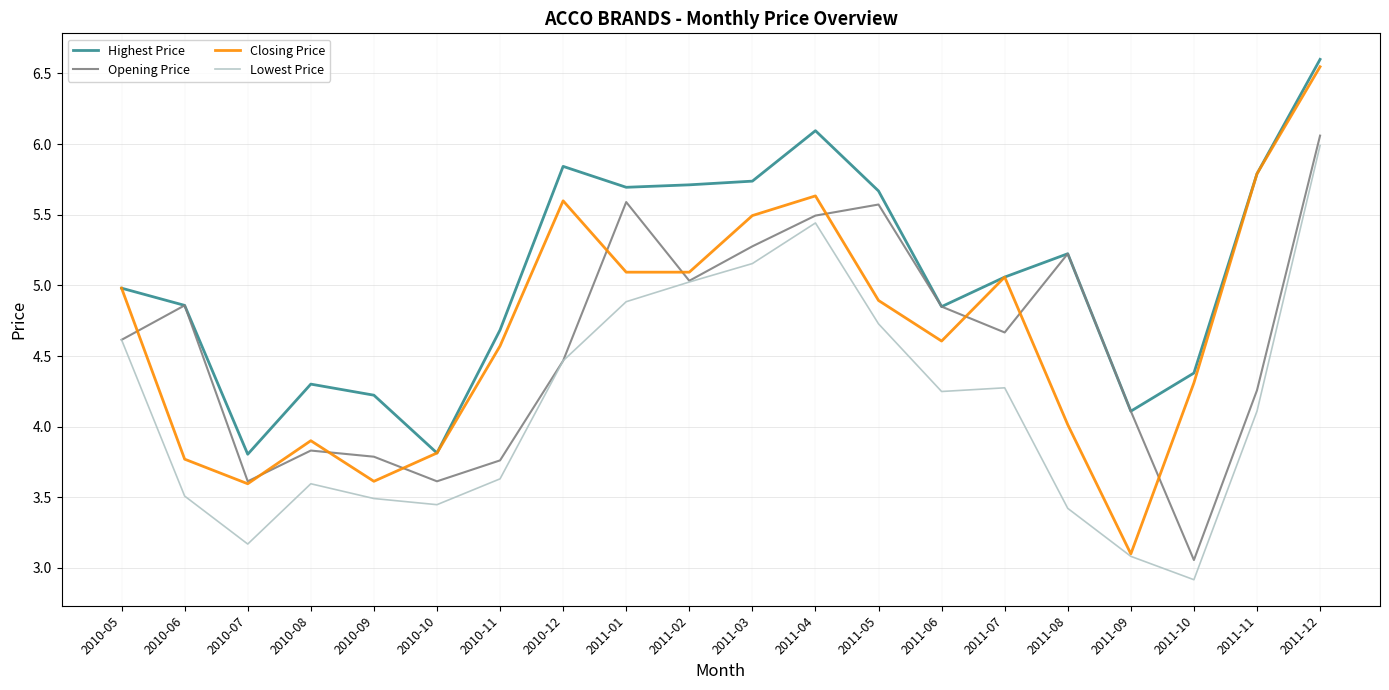

What is the spread (max minus min) of values at 2011-01?

0.8